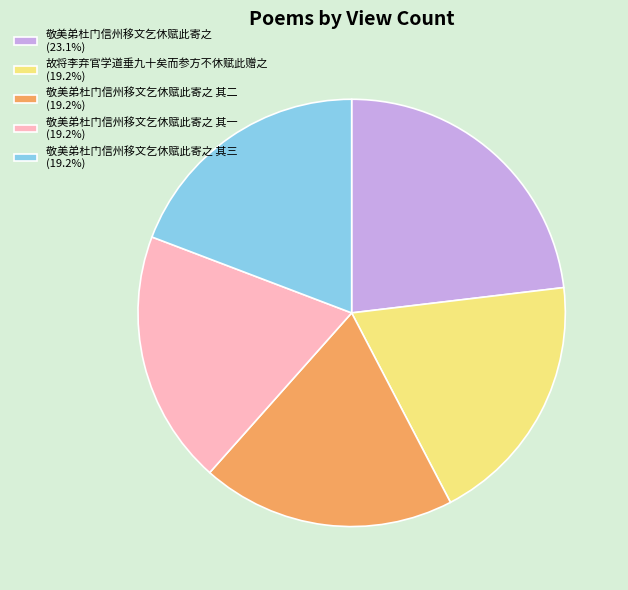

How many segments does this pie chart have?

5